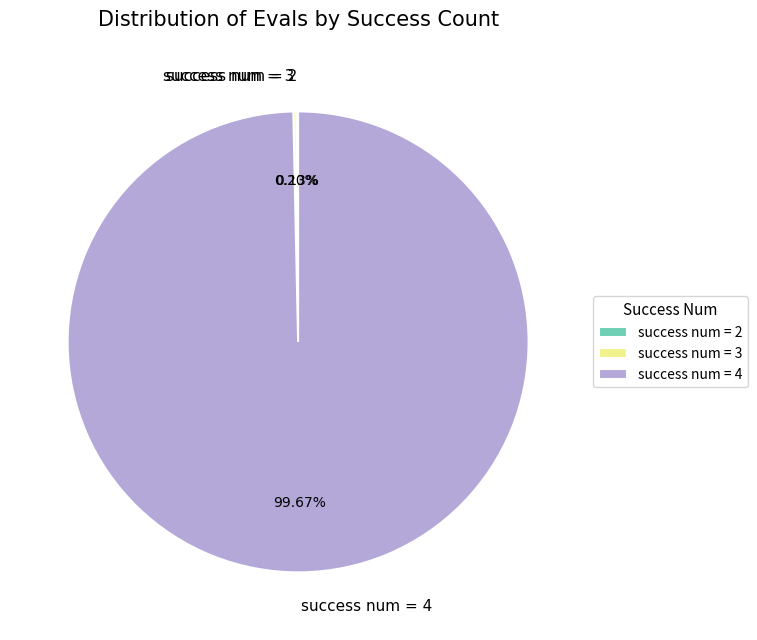

What is the majority slice?

success num = 4